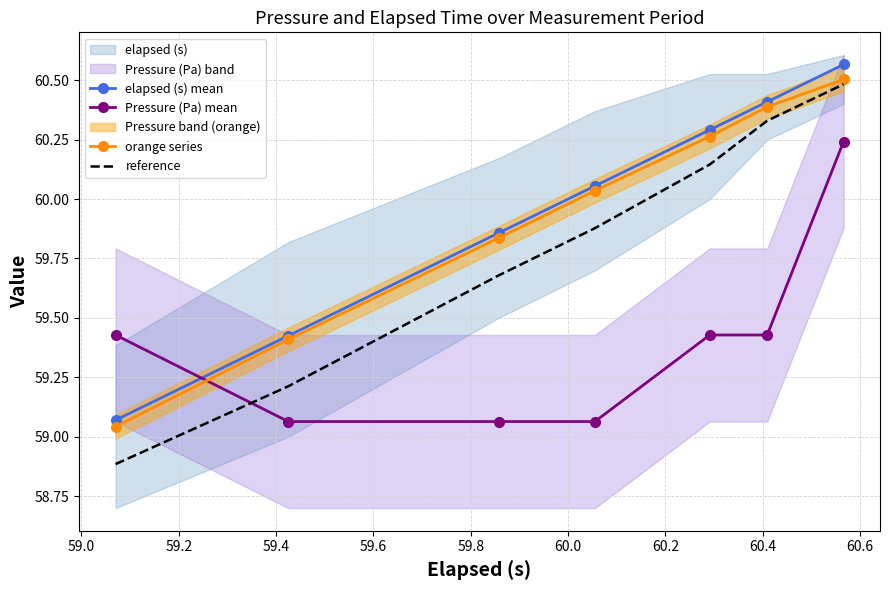

What is the lowest value of the reference series?

58.9